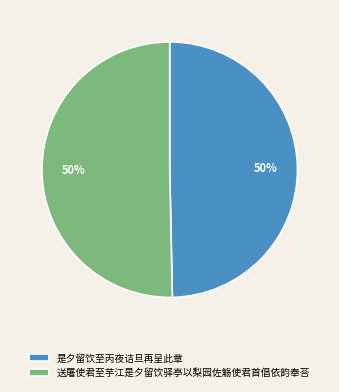

To the nearest percent, what is the average slice percentage?

50%